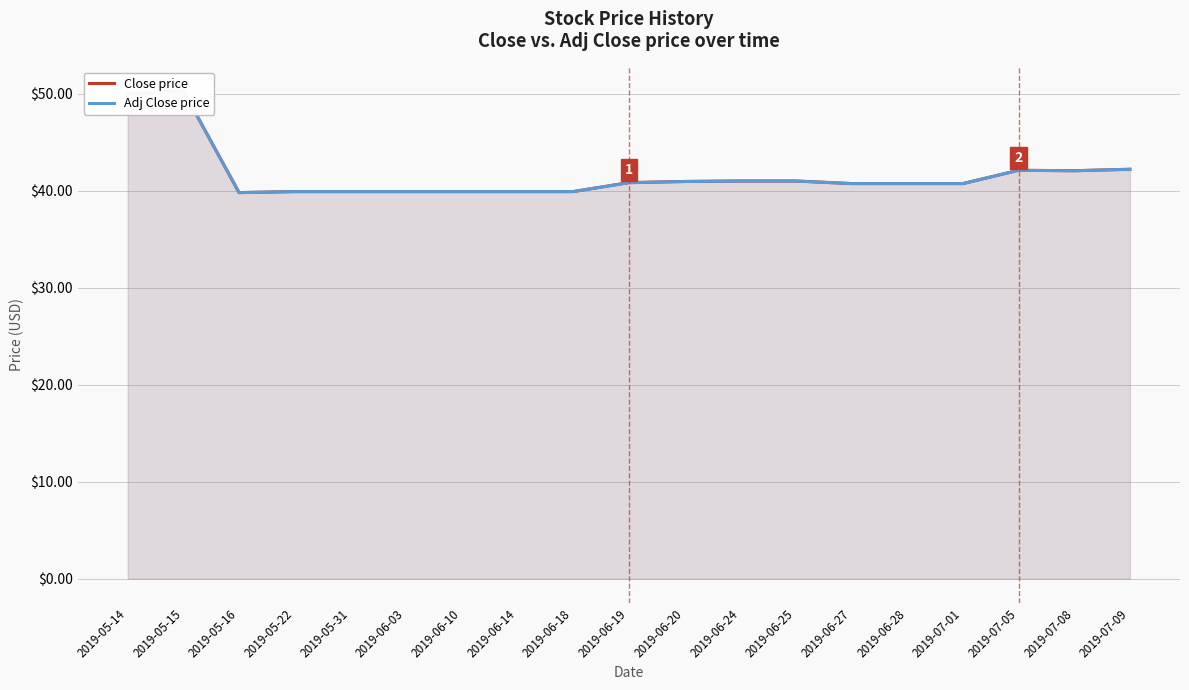

What value does the Close price series have at 2019-06-18?

39.9